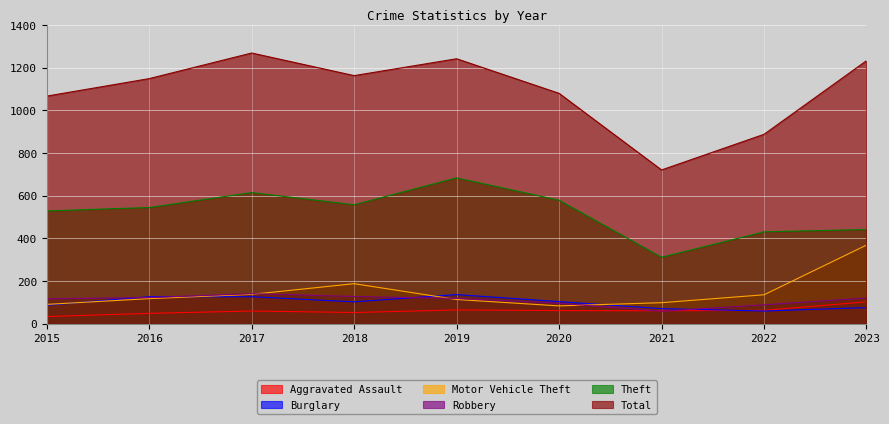

How many data points in Burglary are less than 102?

4